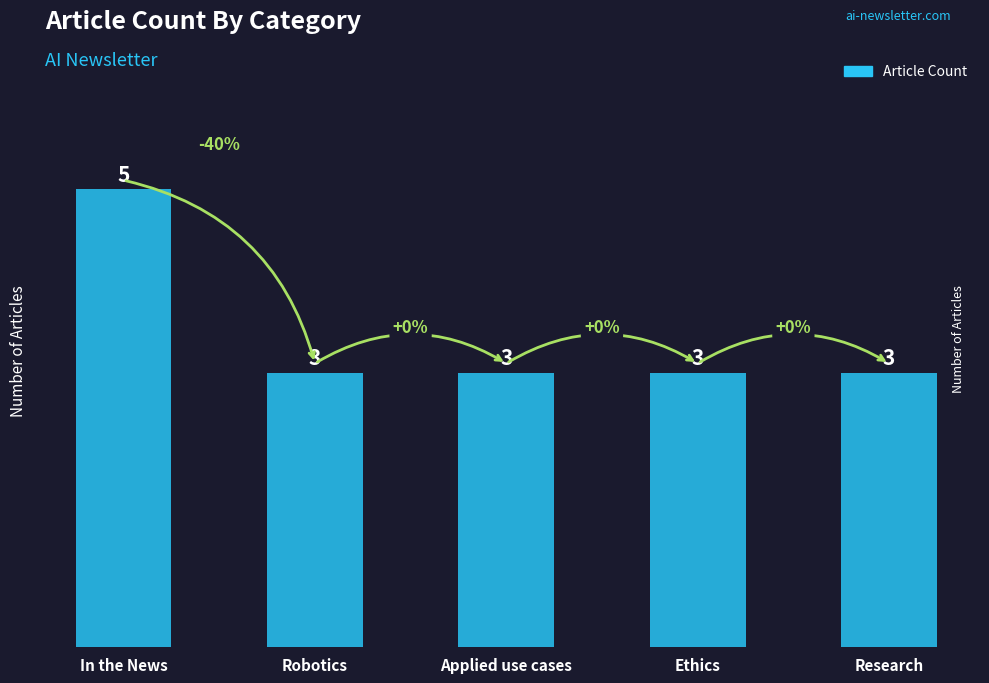

The value at In the News is 1. True or false?

False